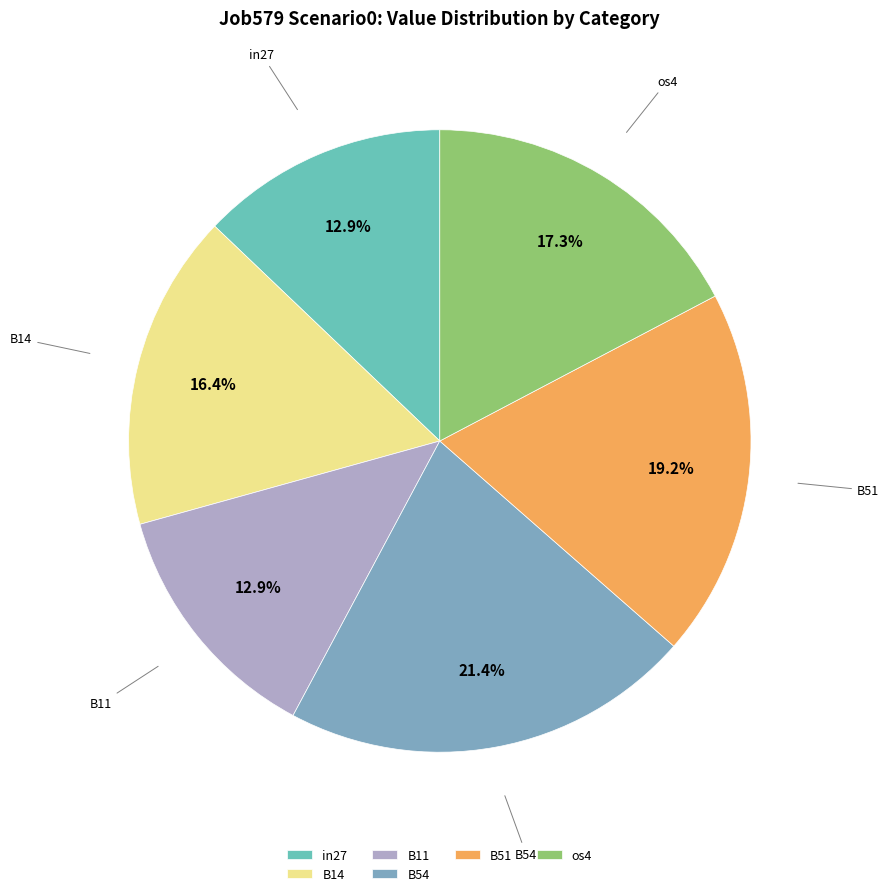

To the nearest percent, what percentage of the pie is B54?

21%